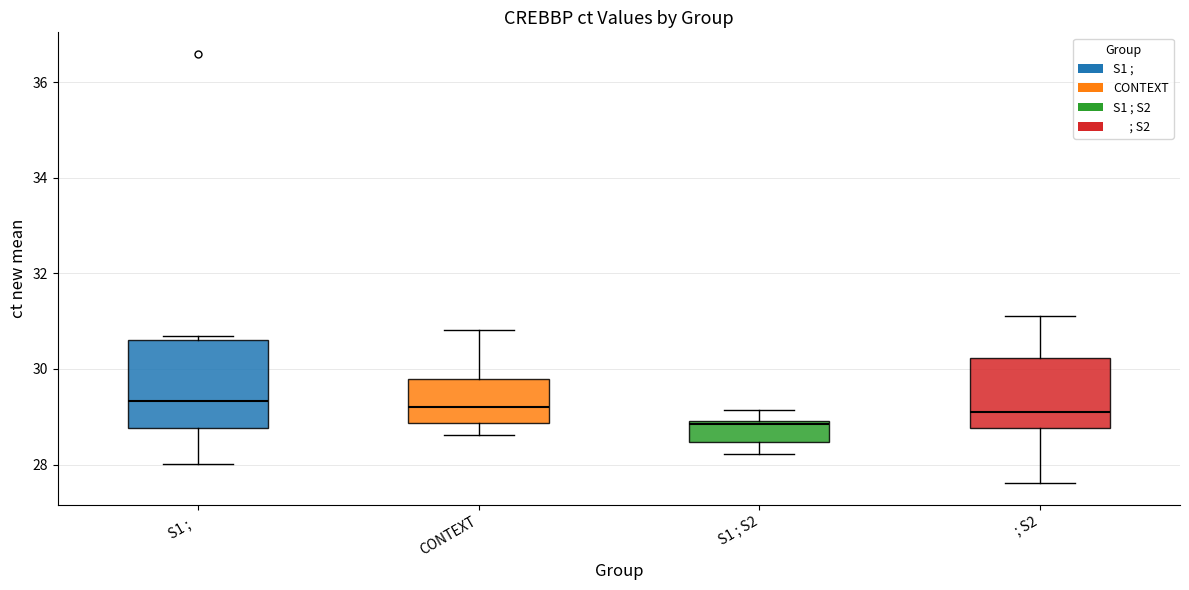

Comparing the boxes themselves (not the whiskers), which one is the tallest?

S1 ;